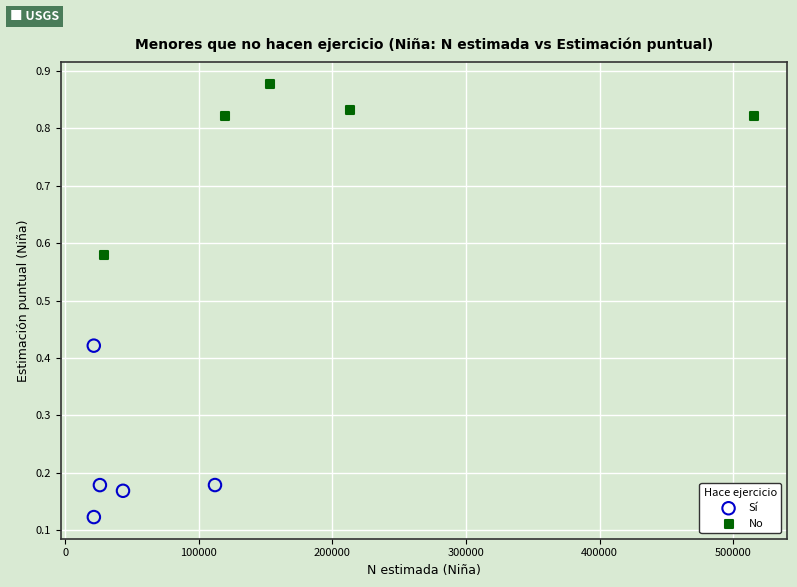

Which series contains the lowest Y value?

Sí